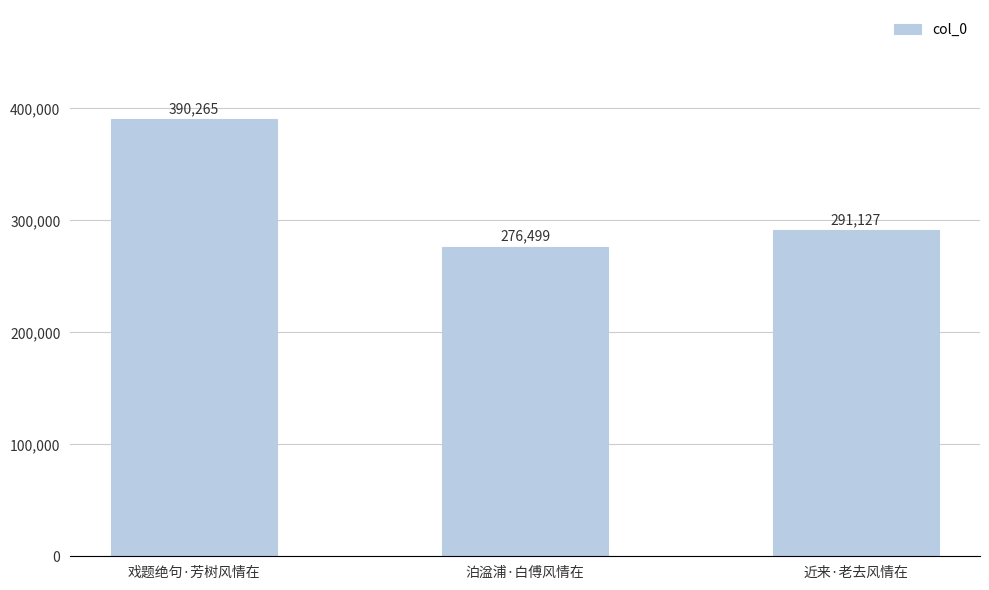

Reading right to left, extract all data points from this chart.

近来·老去风情在=291127	泊湓浦·白傅风情在=276499	戏题绝句·芳树风情在=390265